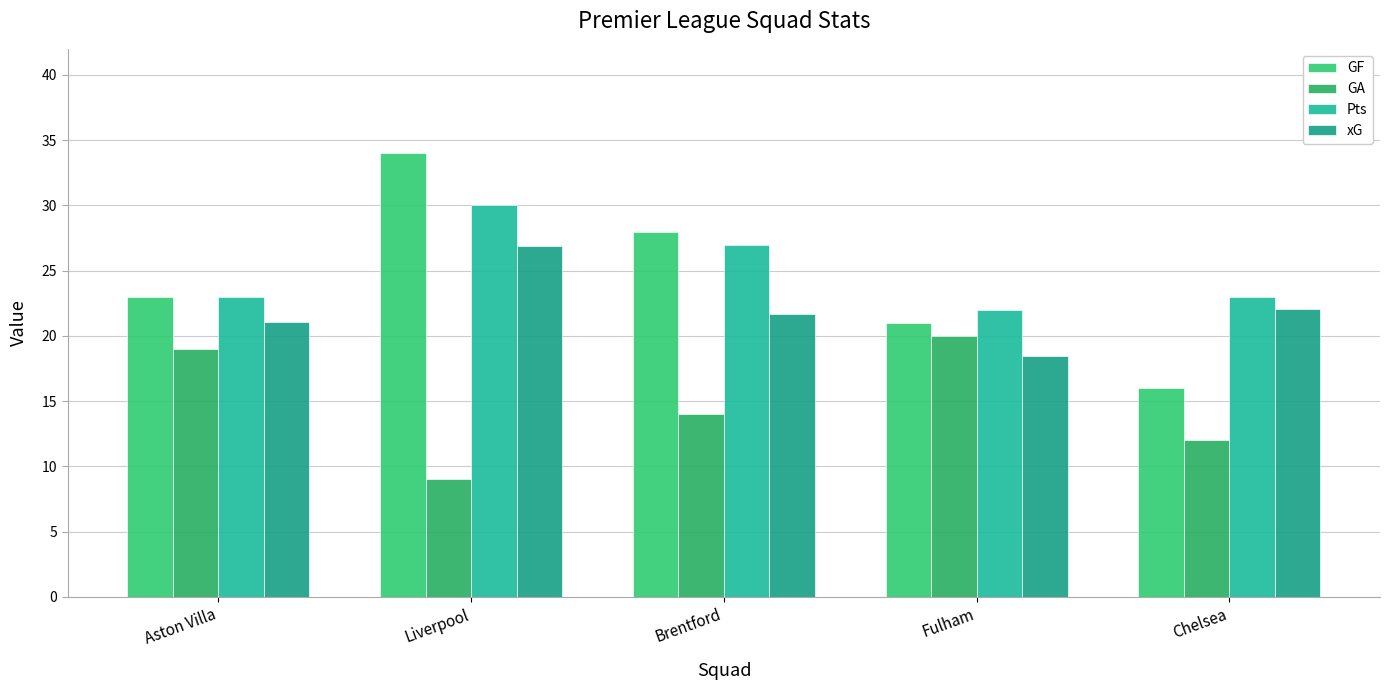

How many data points in GA are less than 14?

2